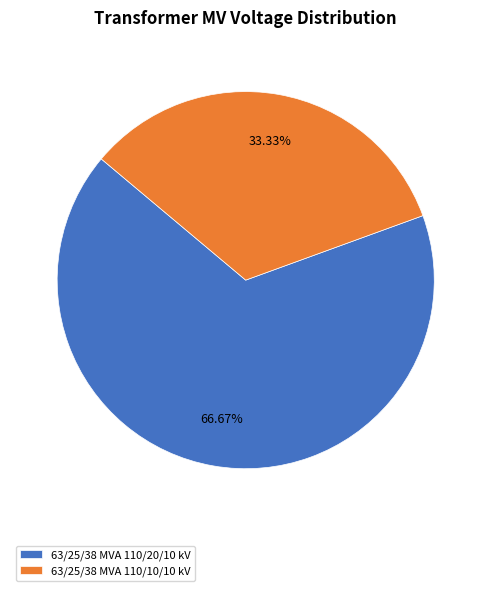

What percentage is the 63/25/38 MVA 110/10/10 kV slice, to the nearest percent?

33%